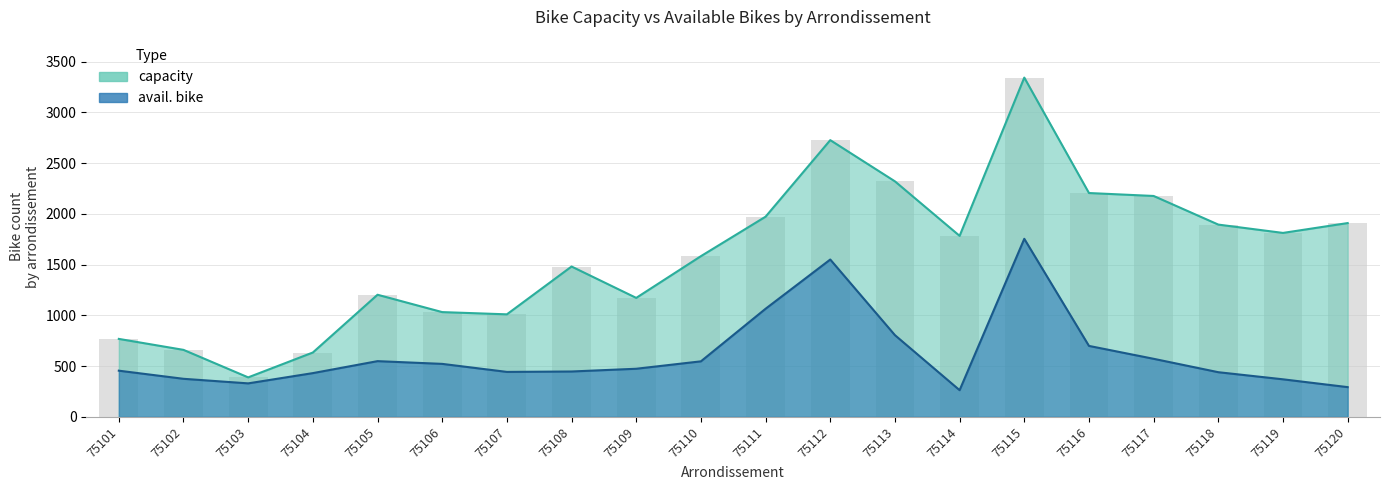

List the series in order of their peak value, highest first.

capacity, avail. bike